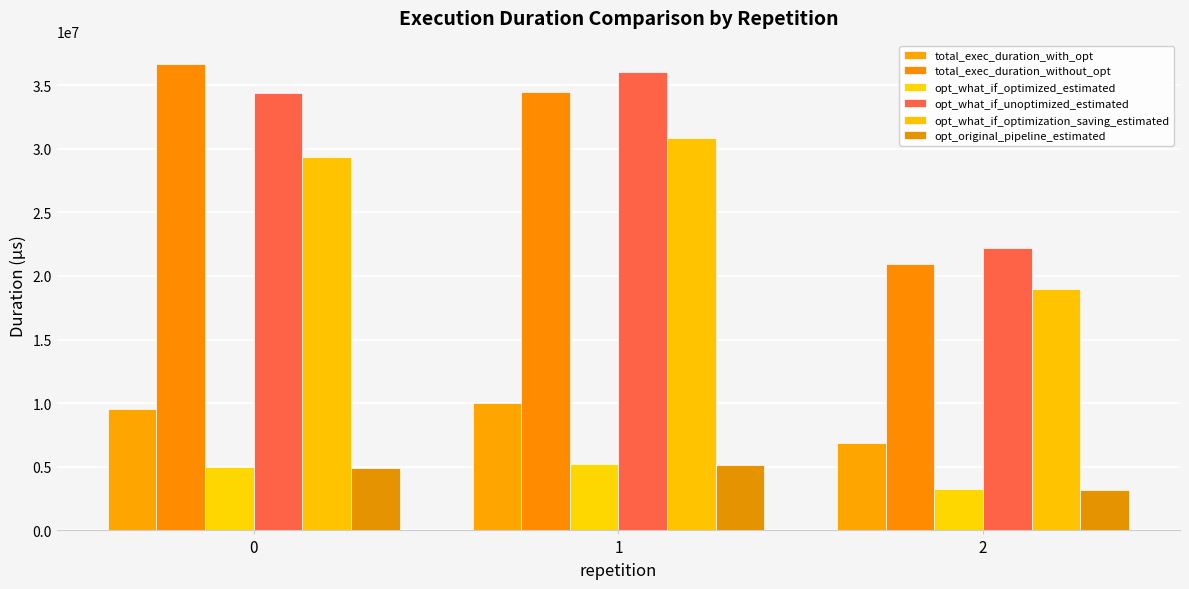

Is it true that opt_original_pipeline_estimated equals 5145428.9 at 1?

True